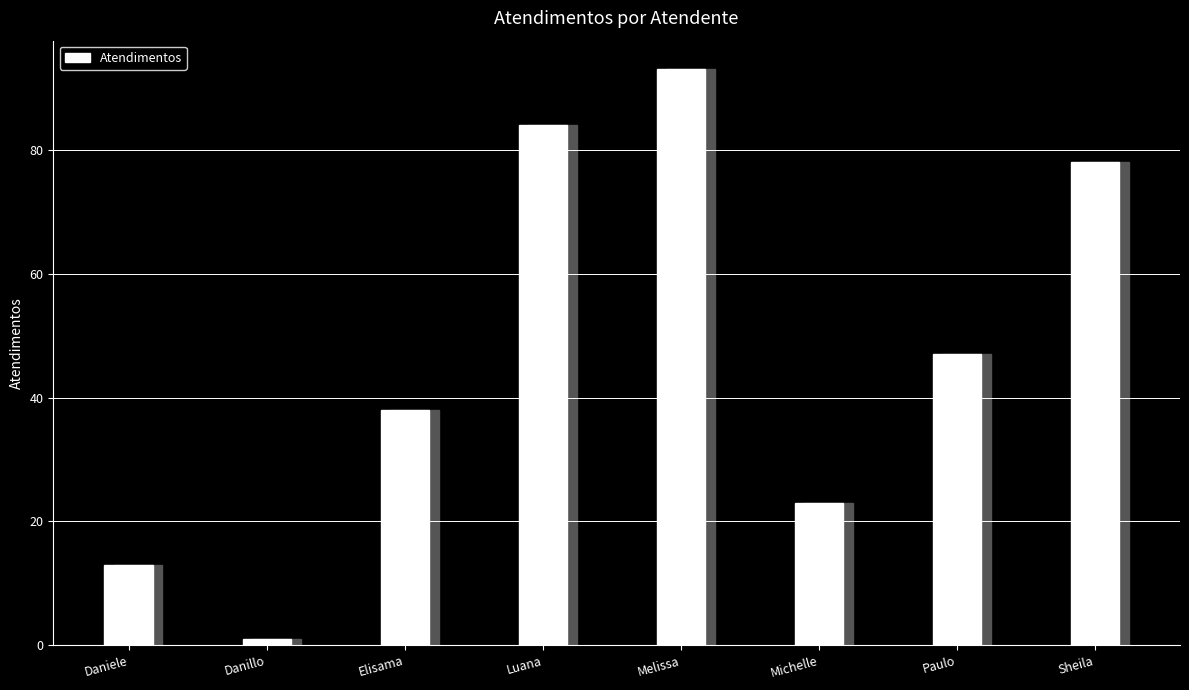

At which label does the data first exceed 47?

Luana